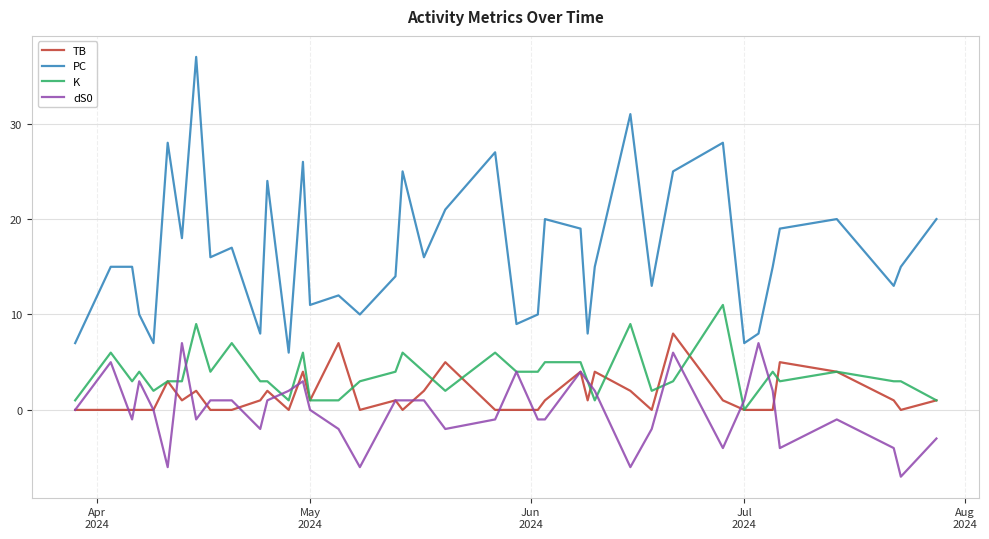

Is this an area chart (filled region under the line)?

No